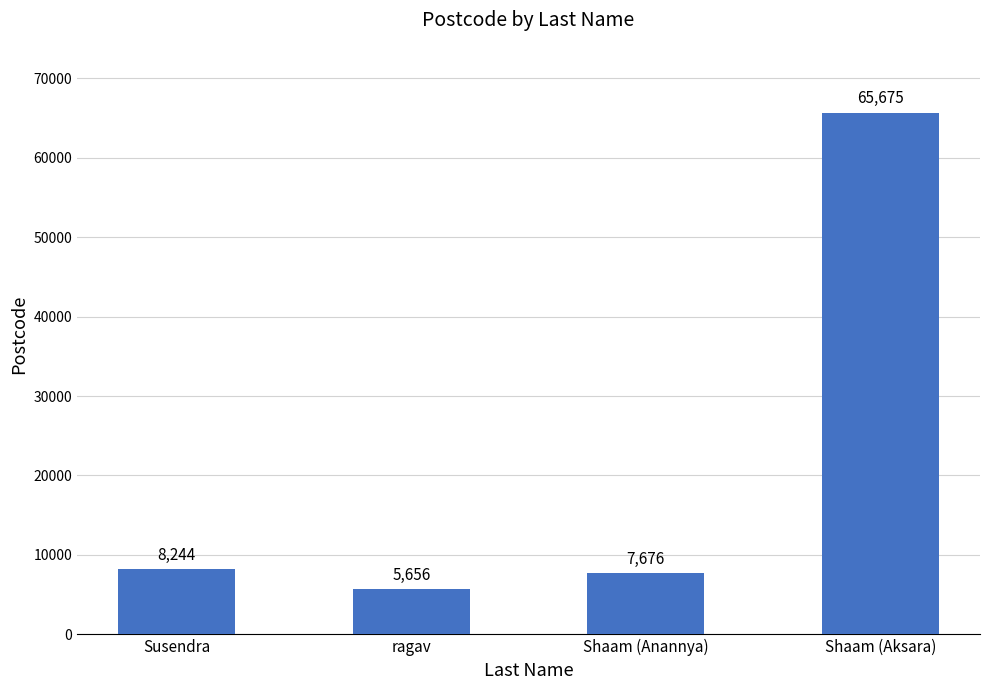

How many series are shown in this chart?

1